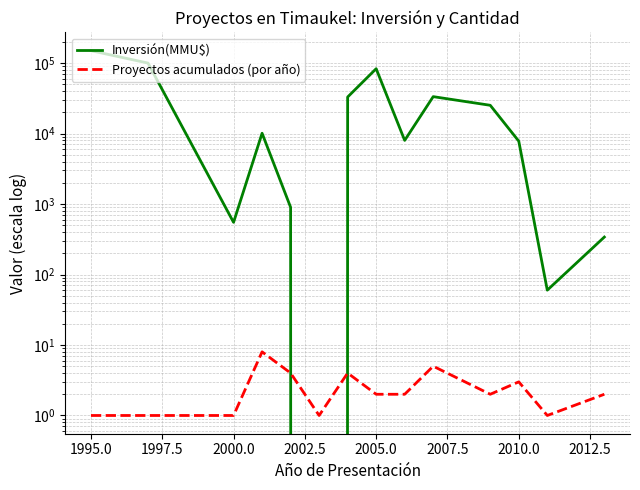

Does the chart display data point markers on the line(s)?

No